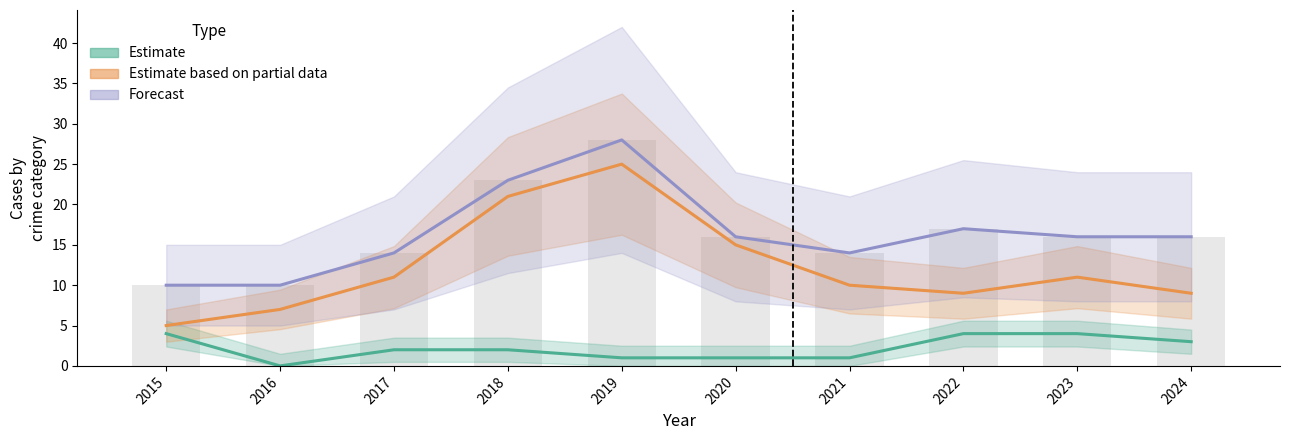

At which category is the sum across all series the highest?

2019